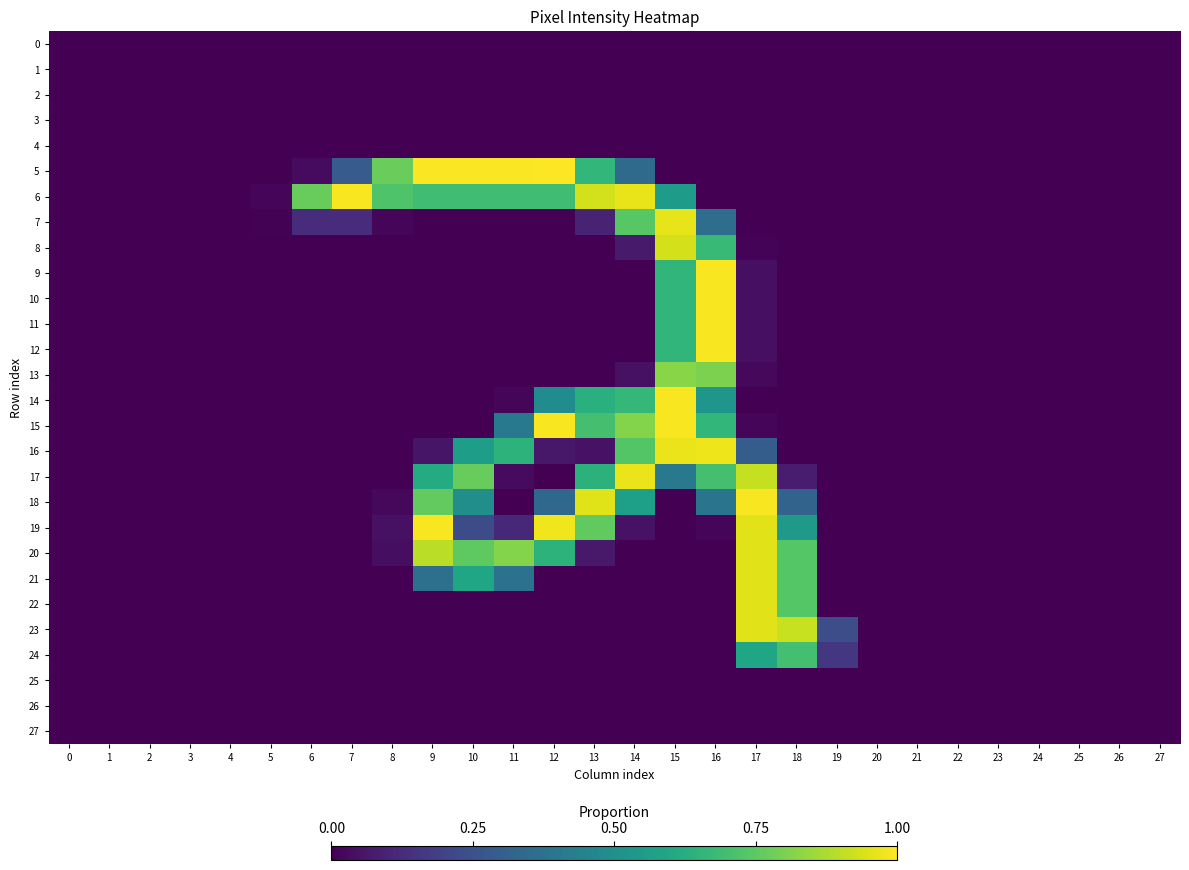

Which series has the widest spread of values?

5